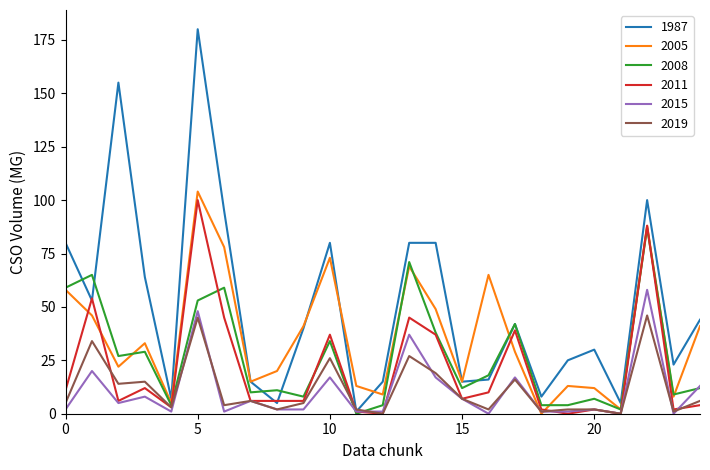

Which series has the largest range (max minus min)?

1987